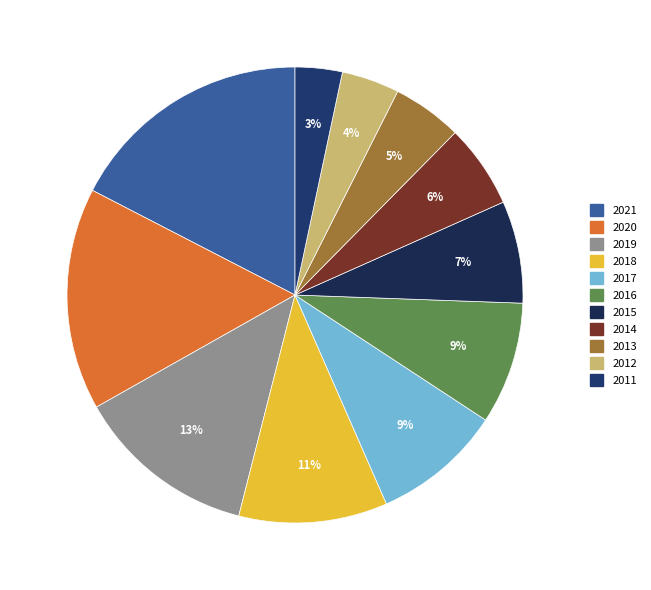

To the nearest percent, what is the difference between the 2016 and 2020 slice percentages?

7%